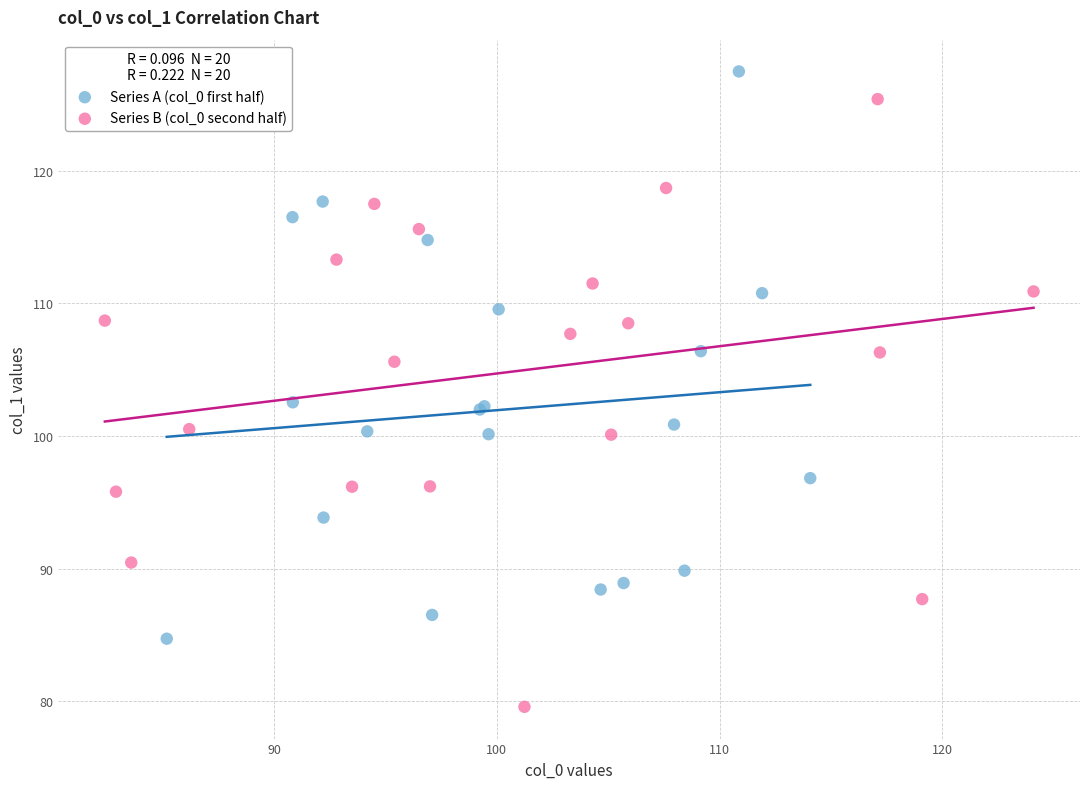

Which series contains the lowest Y value?

Series B (col_0 second half)